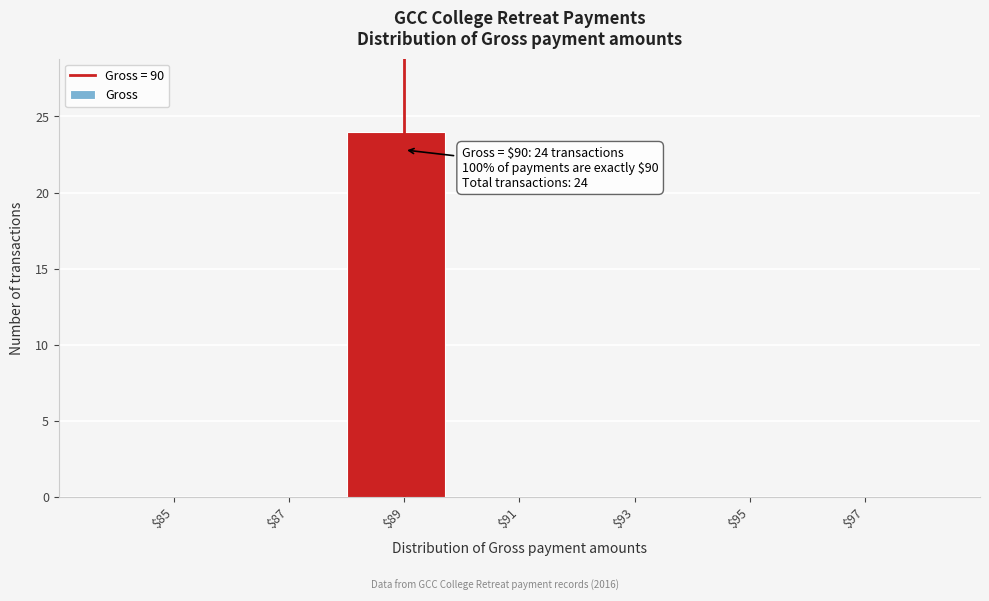

Is it true that the value at $87 is 0?

True